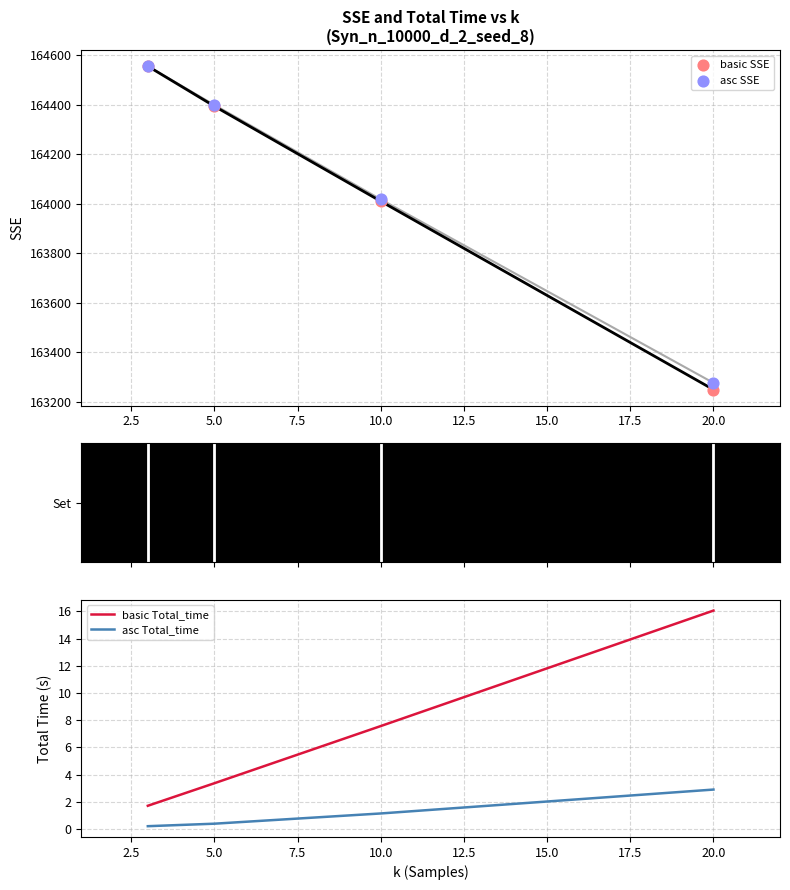

True or false: asc Total_time and basic Total_time cross at least once.

False